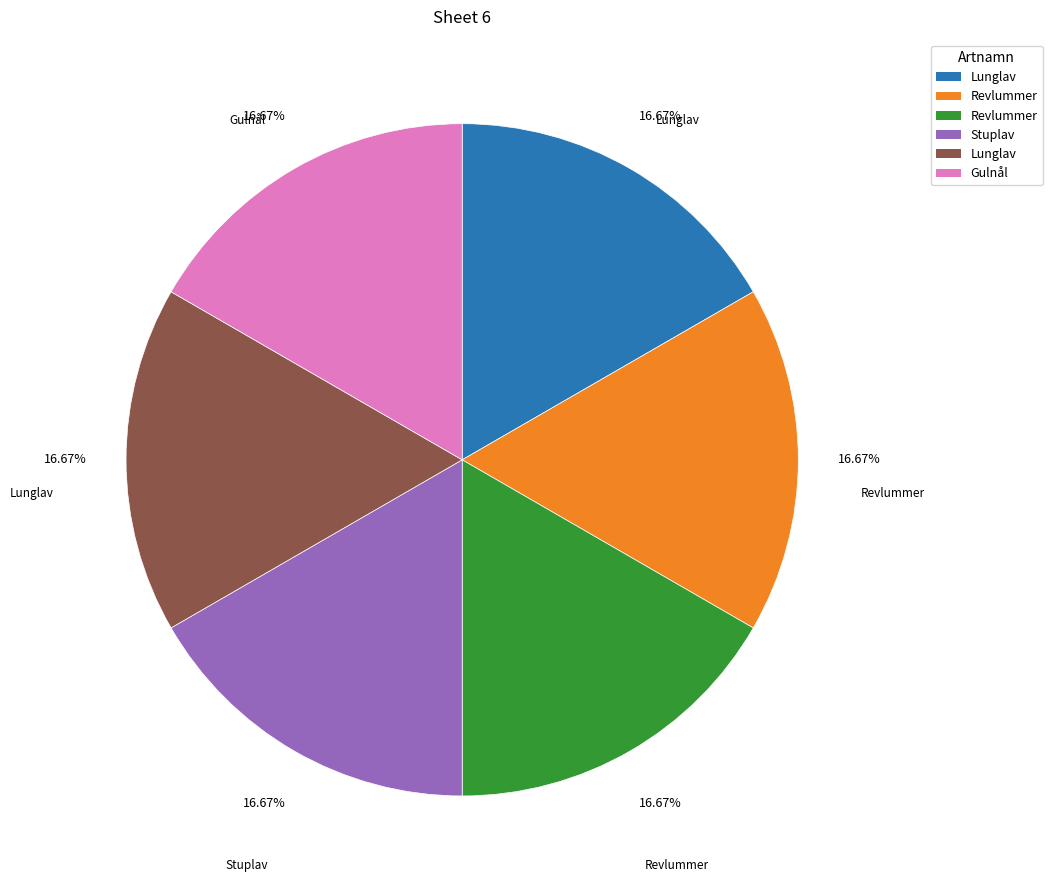

To the nearest percent, what is the average slice percentage?

17%